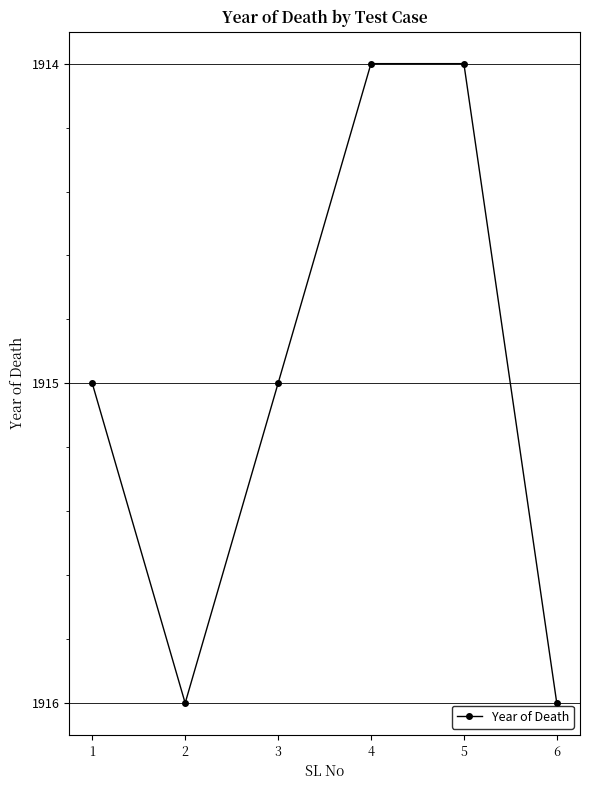

Reading right to left, extract all data points from this chart.

1916	1914	1914	1915	1916	1915